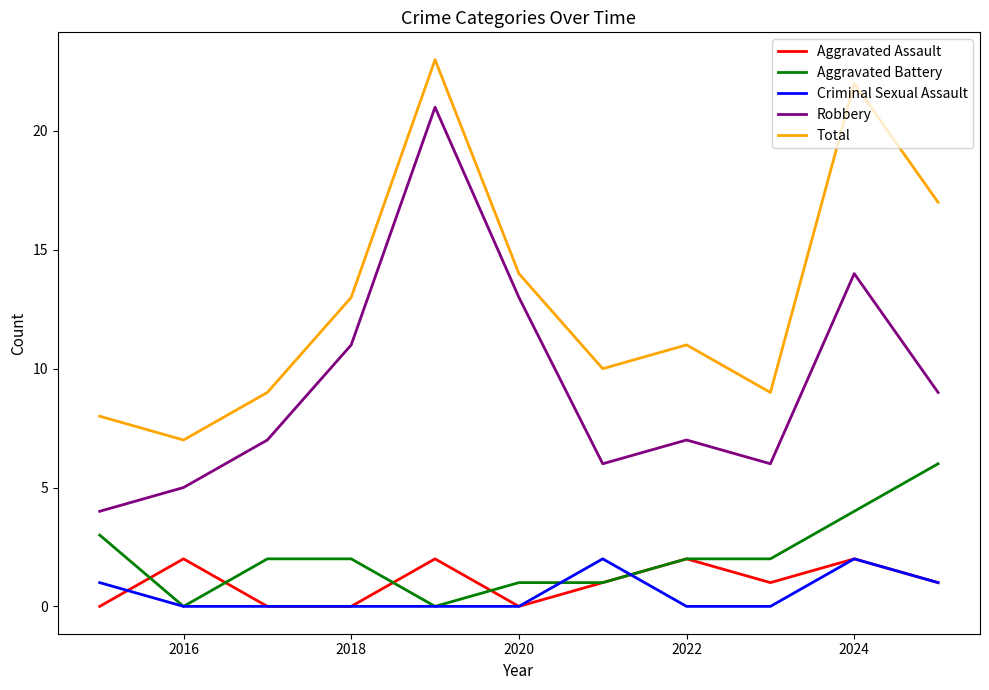

Which series has the largest total across all categories?

Total